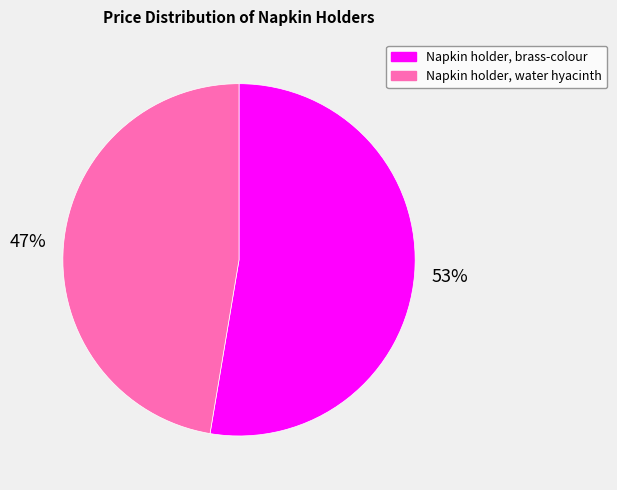

Between Napkin holder, water hyacinth and Napkin holder, brass-colour, which is larger?

Napkin holder, brass-colour